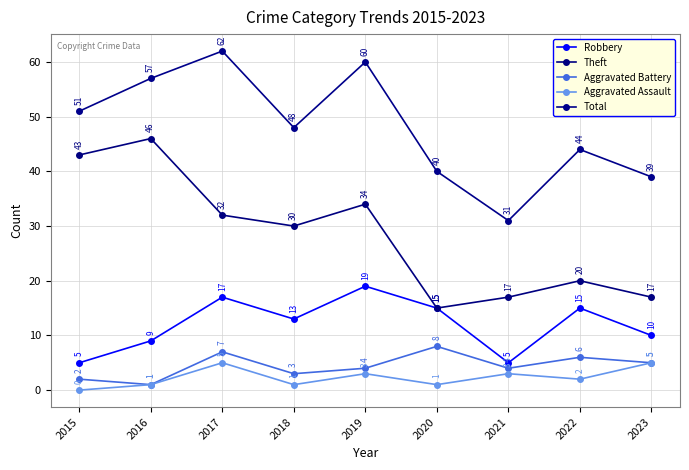

The value of Robbery at 2020 is 15. True or false?

True